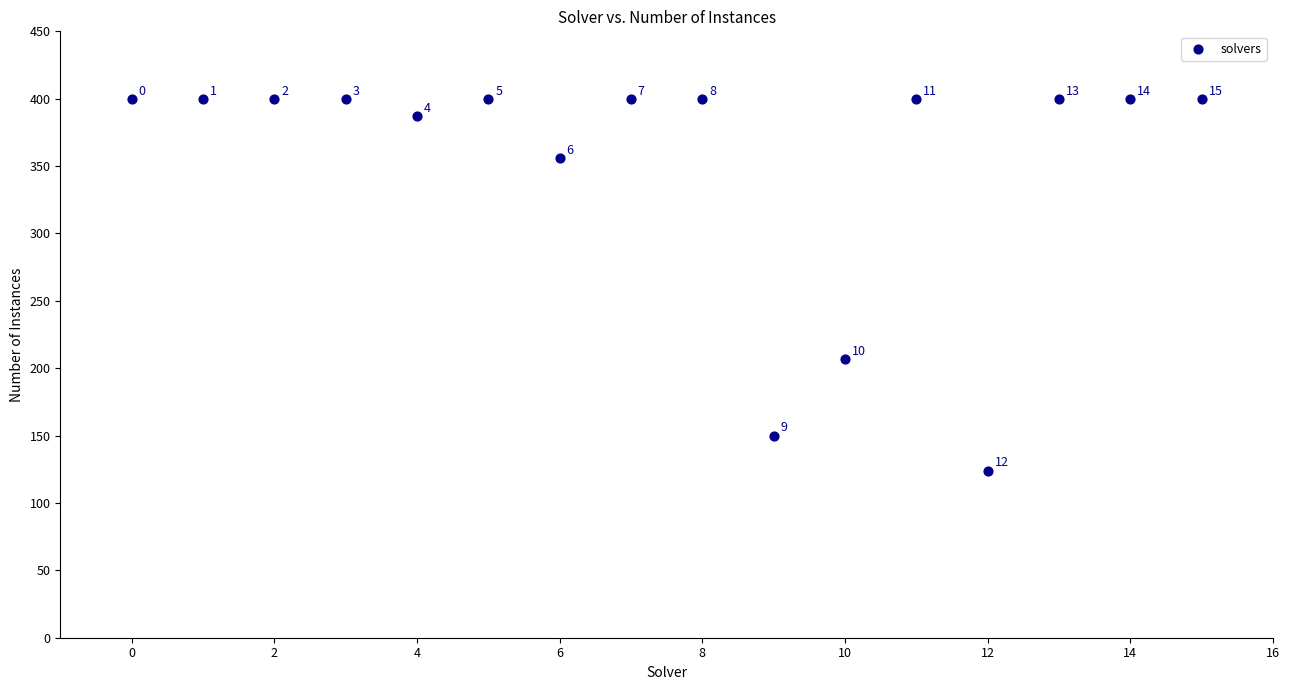

What is the range of Y values (max minus min)?

276